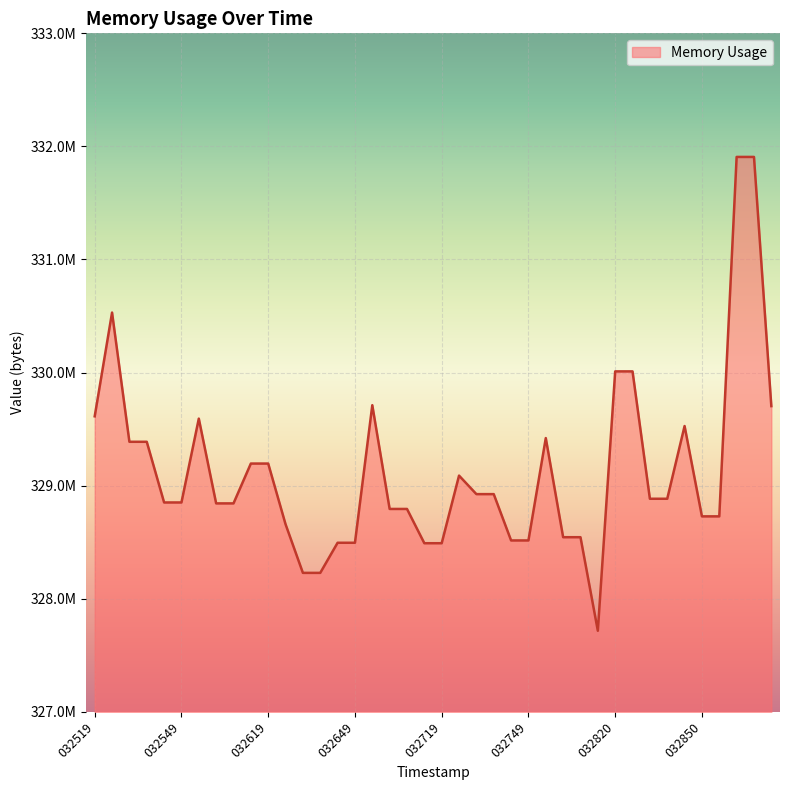

What is the sum of all values?

13165170688